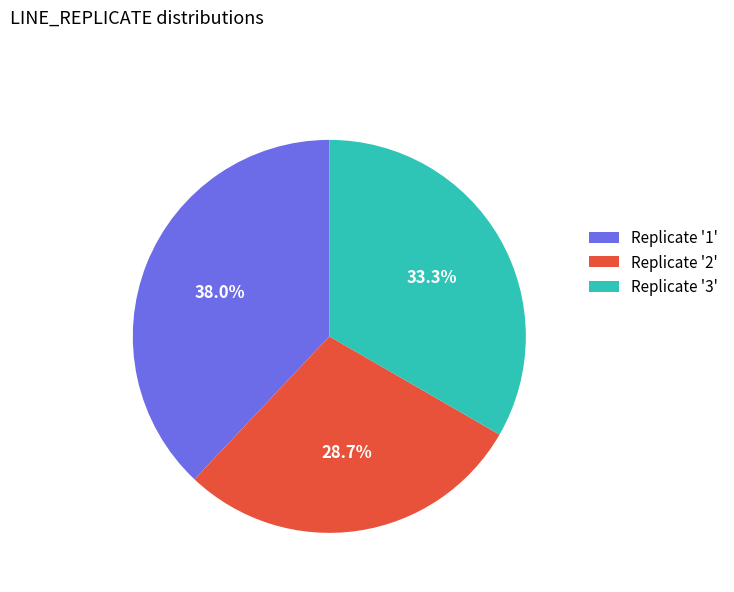

Is there a majority slice in this chart?

No